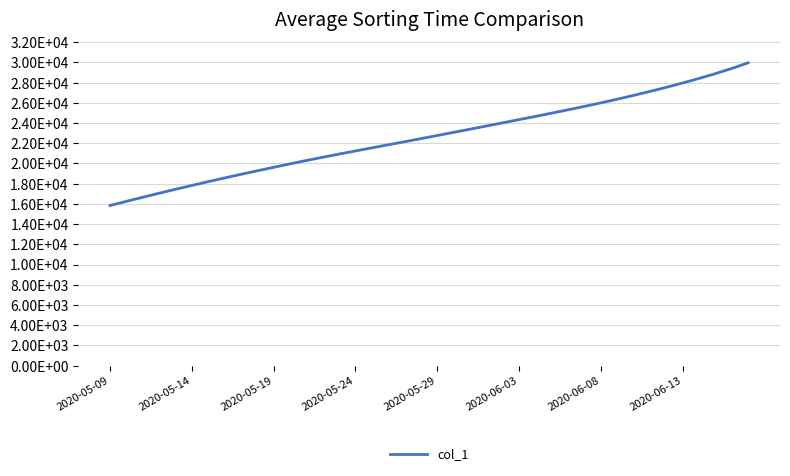

Does the chart have visible grid lines?

Yes